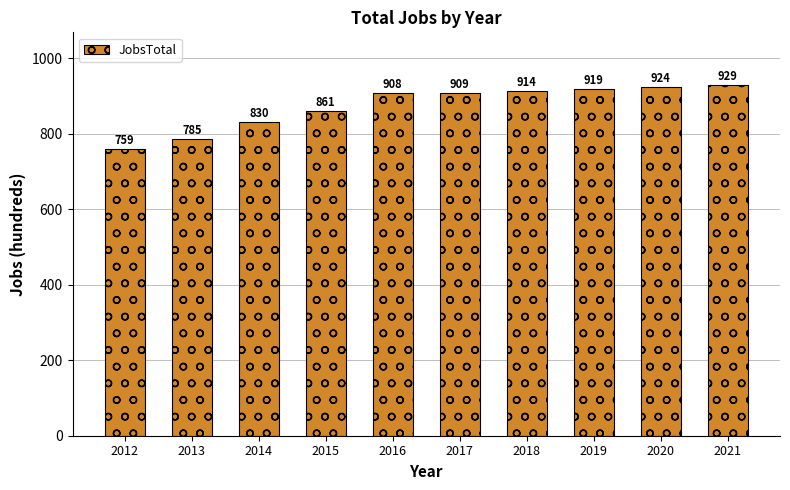

Rank the categories by value from highest to lowest.

2021, 2020, 2019, 2018, 2017, 2016, 2015, 2014, 2013, 2012